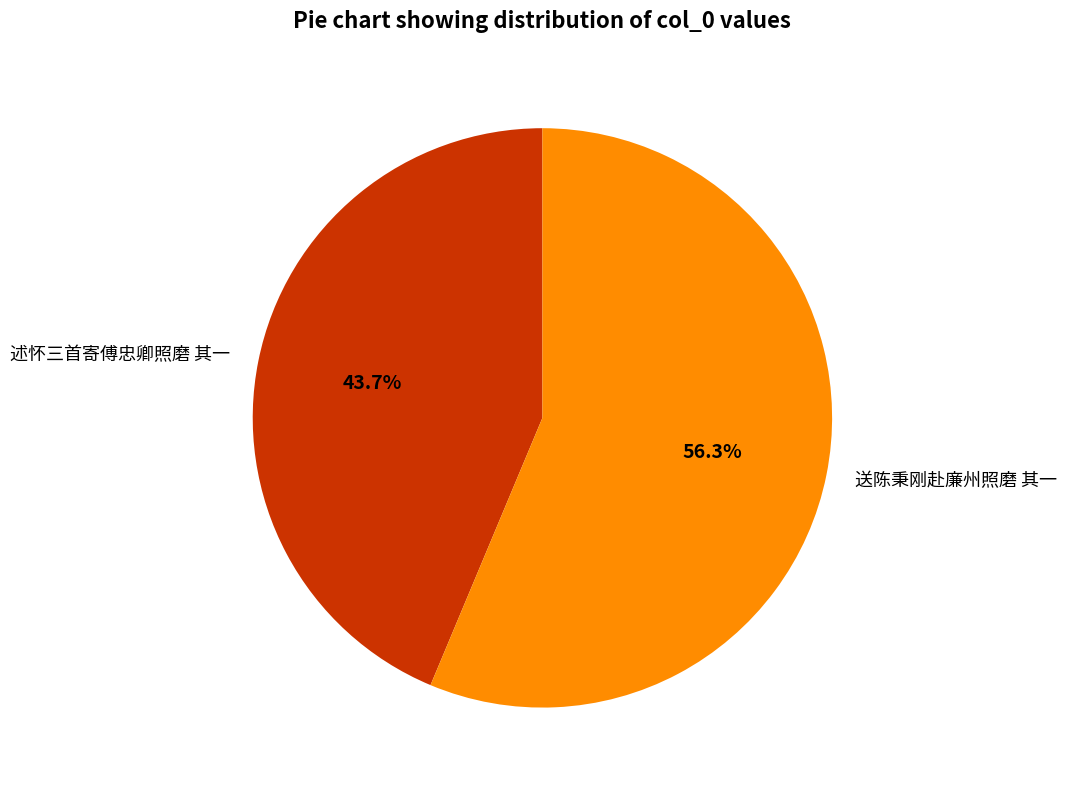

Which slice is the largest?

送陈秉刚赴廉州照磨 其一